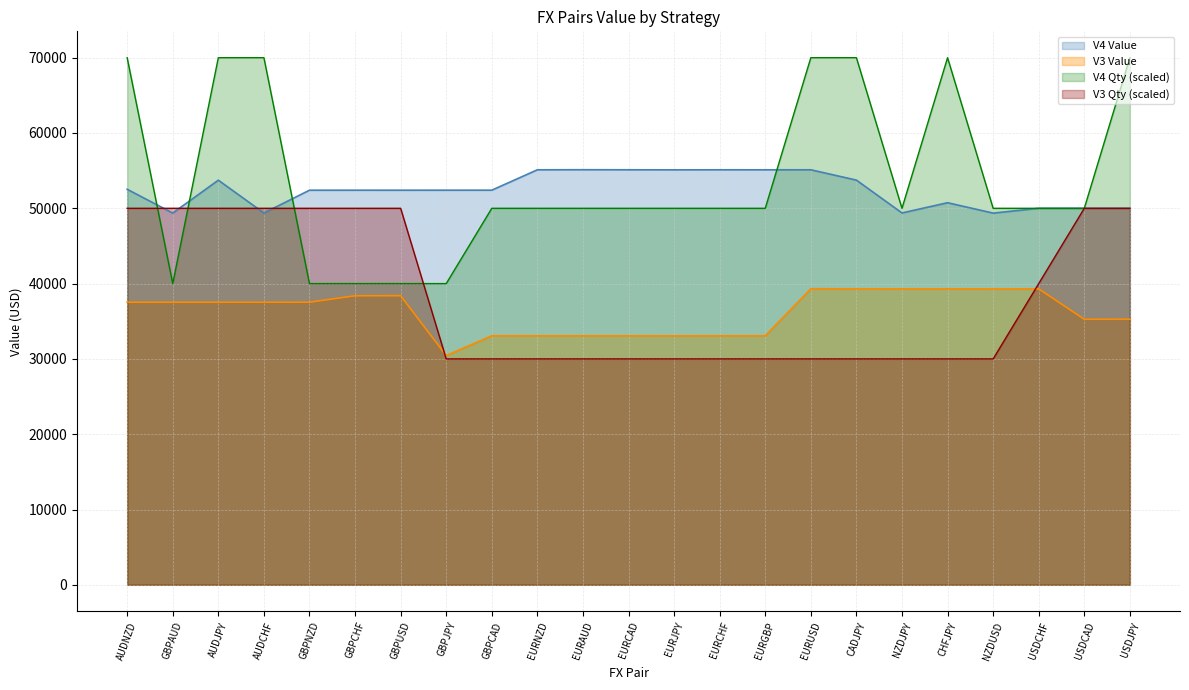

What are all the series names shown in the legend?

V4 Value, V3 Value, V4 Qty (scaled), V3 Qty (scaled)